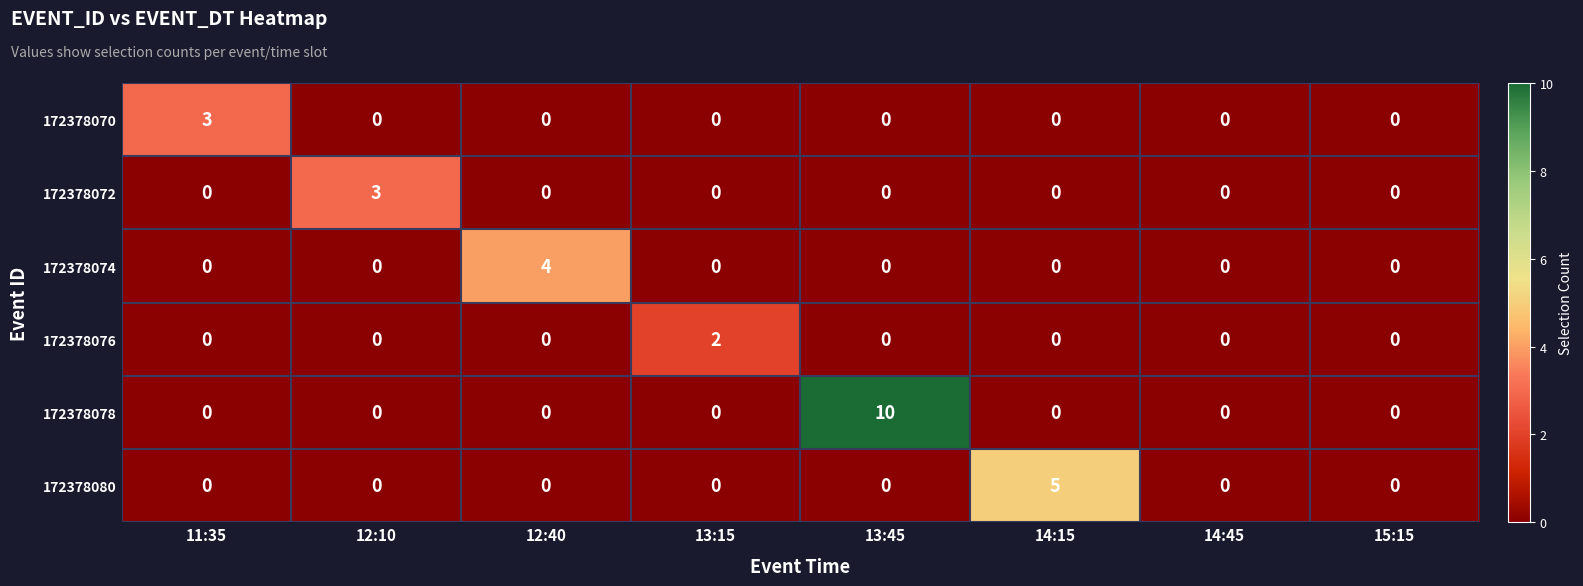

Which series has the largest total across all categories?

172378078